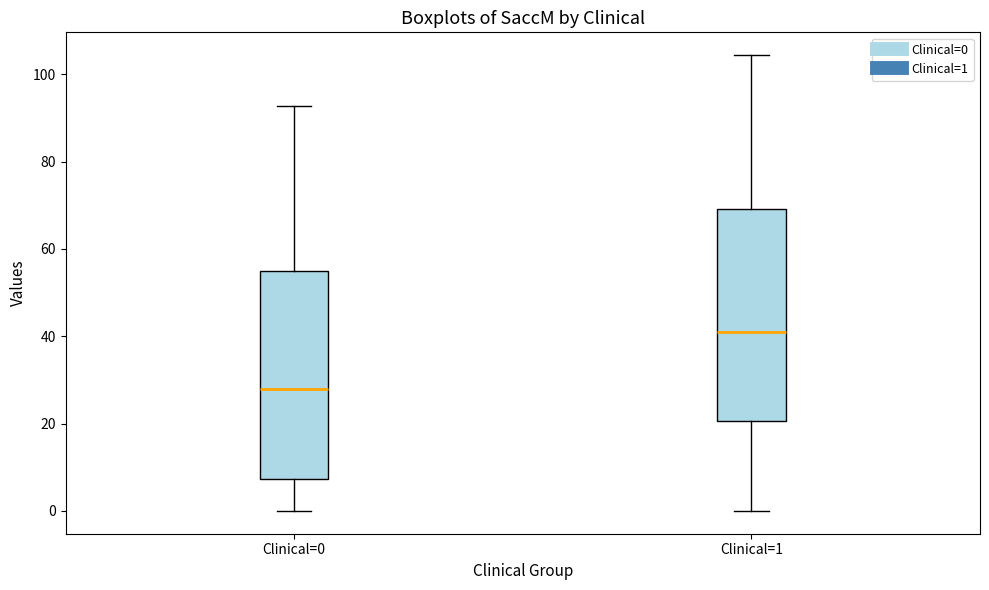

Which box has the lowest median line?

Clinical=0